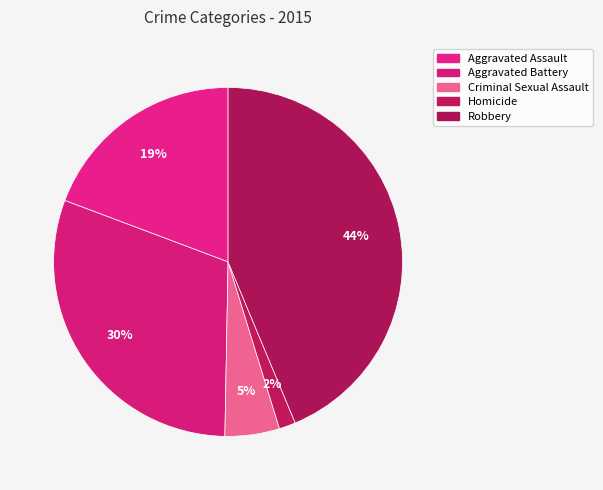

How many slices are in this pie chart?

5